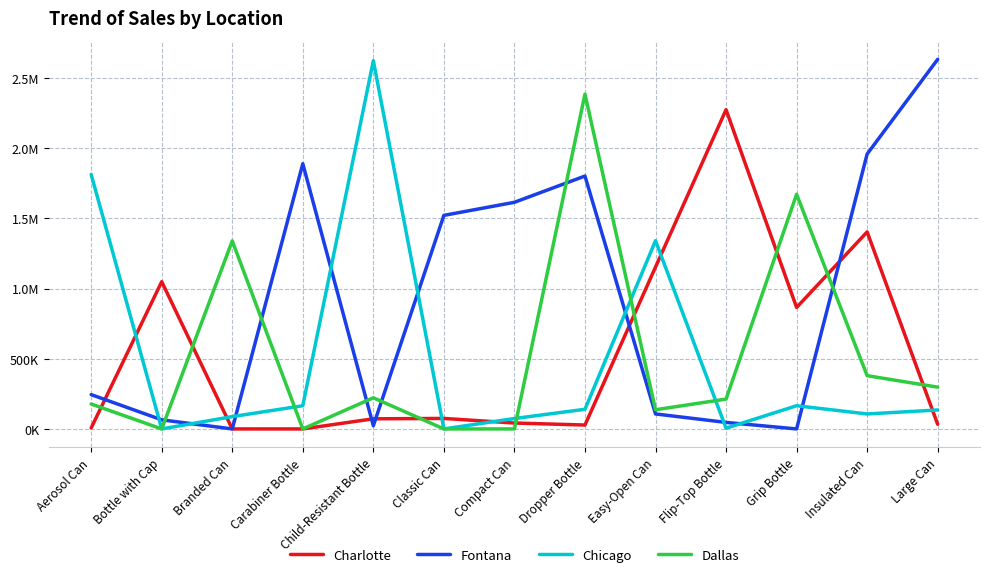

The value of Fontana at Aerosol Can is 382236.2. True or false?

False